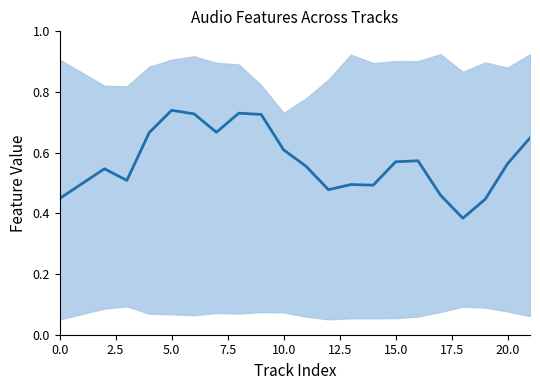

Between 19 and 7.5, which is larger?

7.5